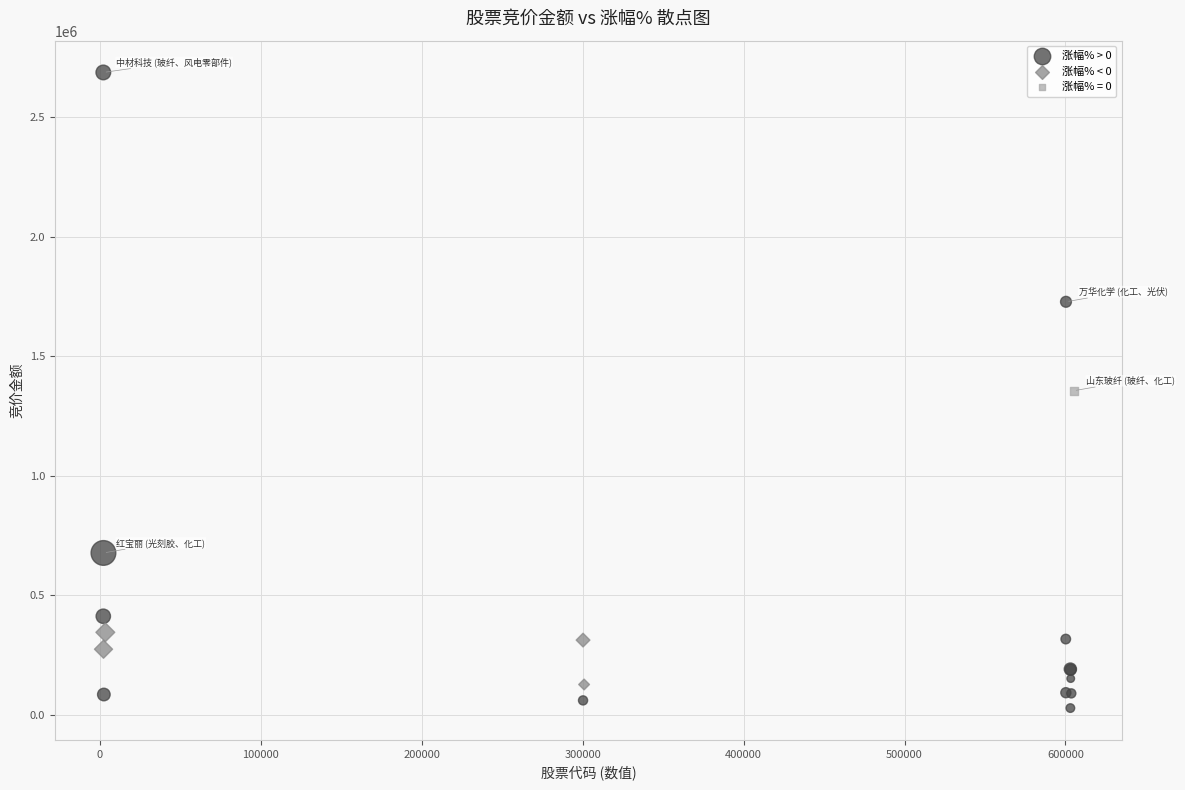

What are all the series names shown in the legend?

涨幅% > 0, 涨幅% < 0, 涨幅% = 0